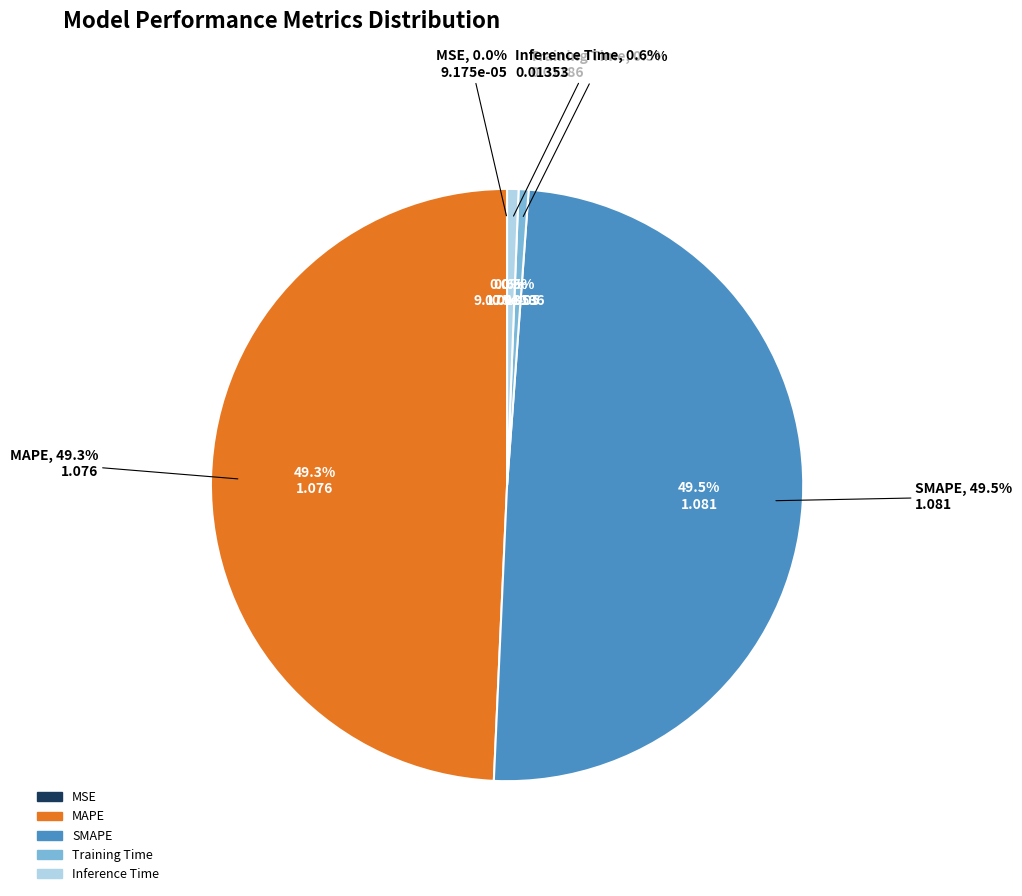

How much of the chart is everything except MSE?

100.0%